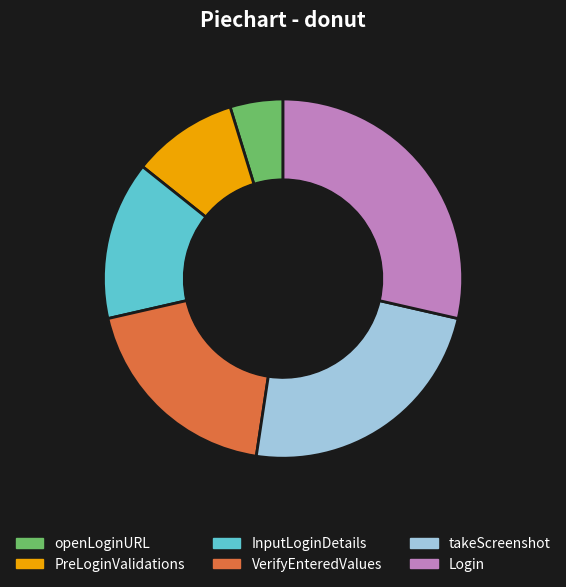

Combined, do takeScreenshot and InputLoginDetails account for over 50%?

No